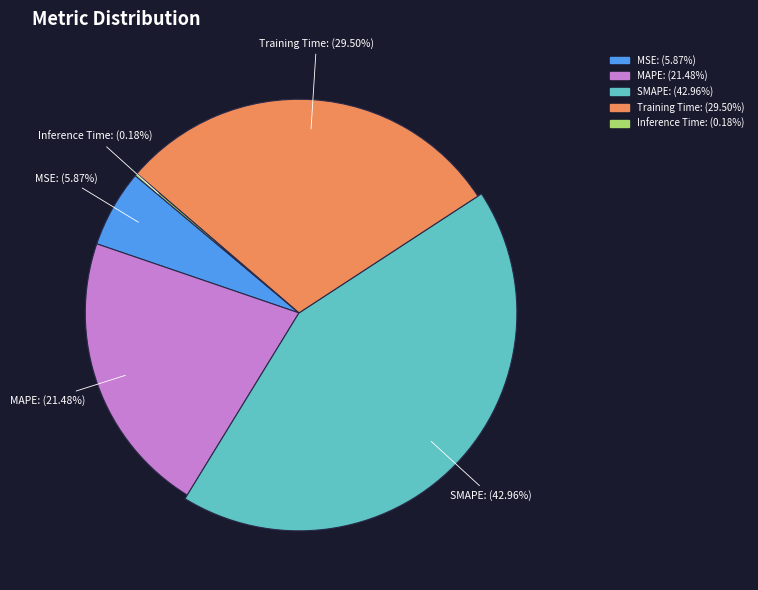

The SMAPE slice represents 43% of the pie. True or false?

True